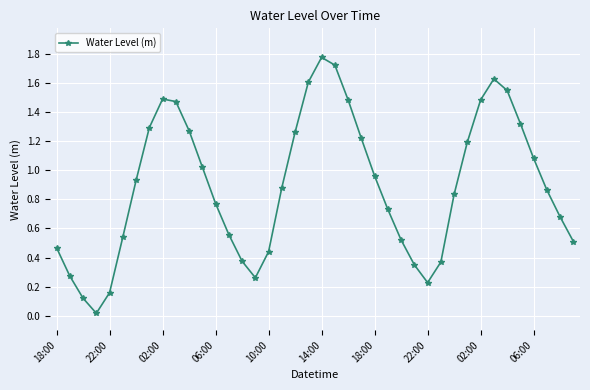

What is the sum of all values?

35.7